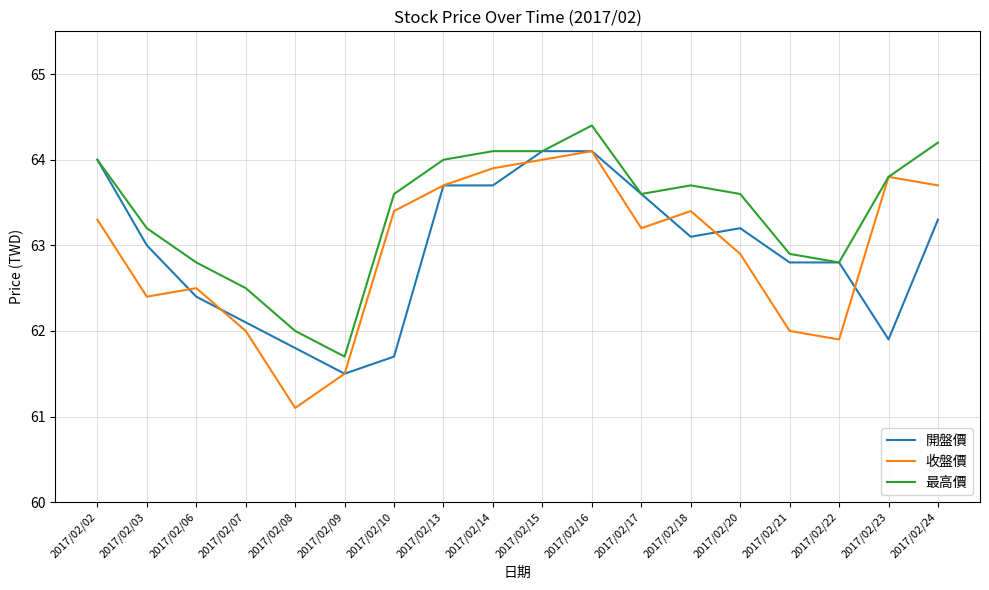

What is the highest value of the 最高價 series?

64.4